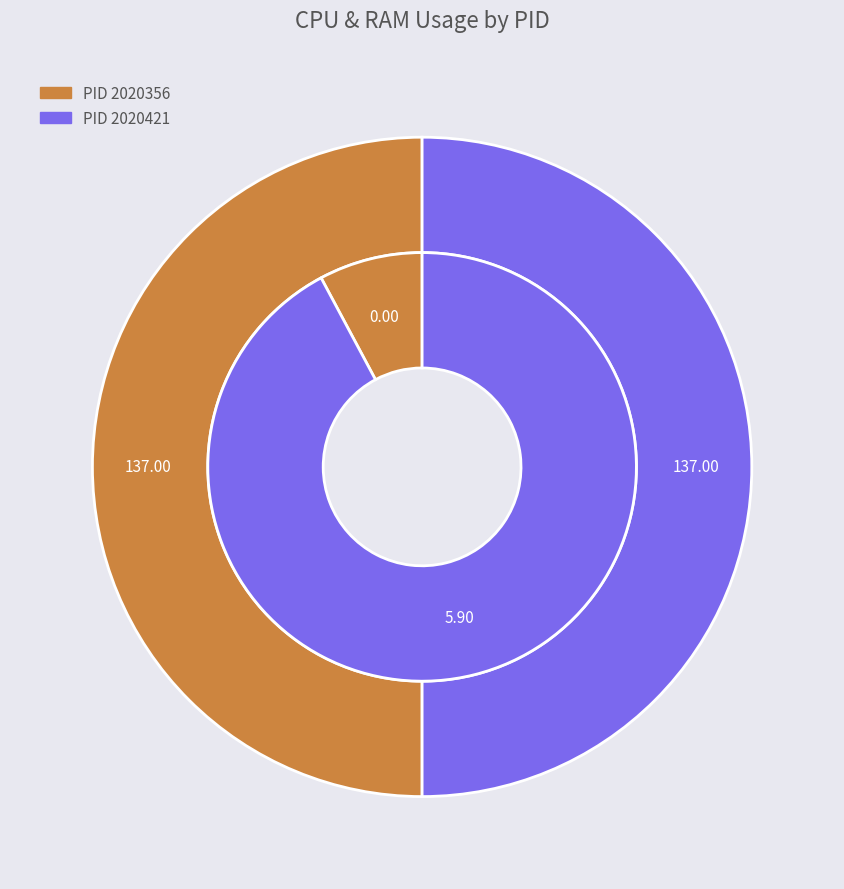

Rank the categories by value from highest to lowest.

2020421, 2020356